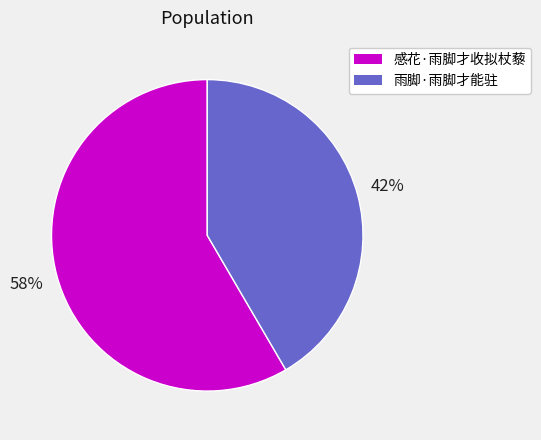

True or false: 雨脚·雨脚才能驻 accounts for 42% of the total.

True